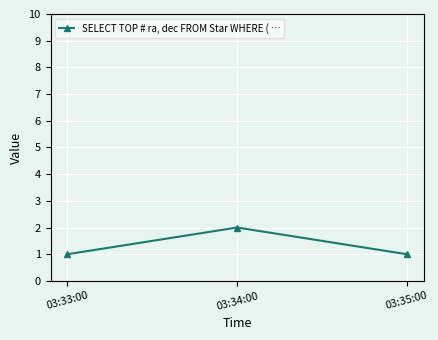

What is the value of the 2nd point from the left?

2